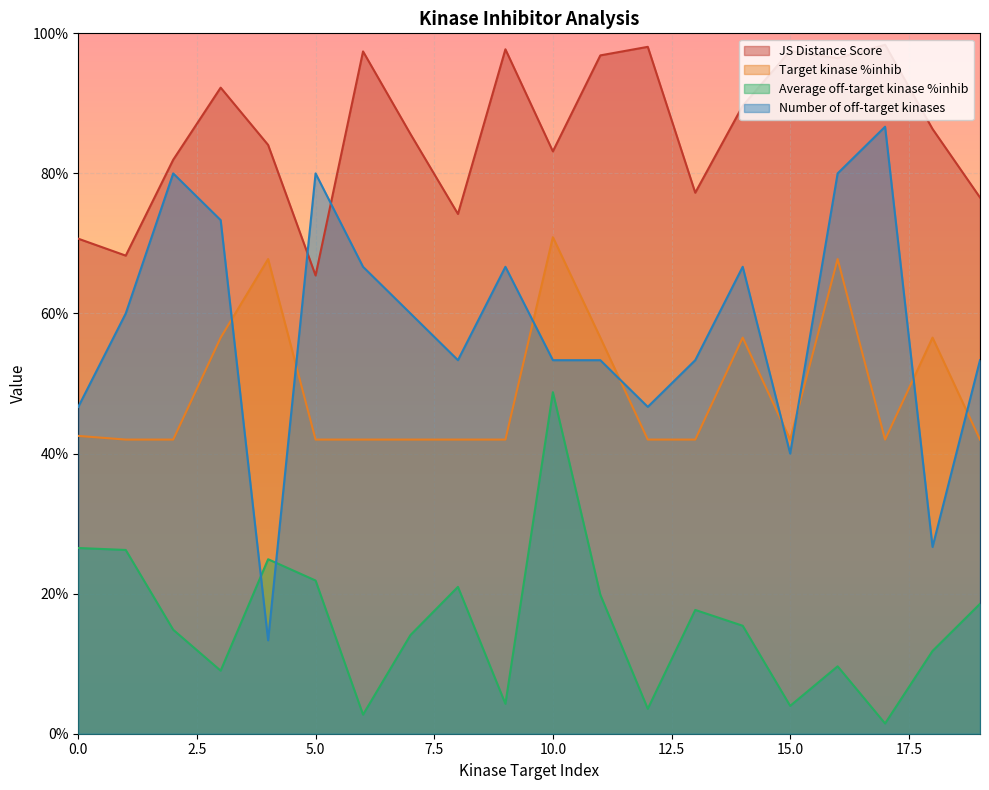

At which category is the sum across all series the highest?

10